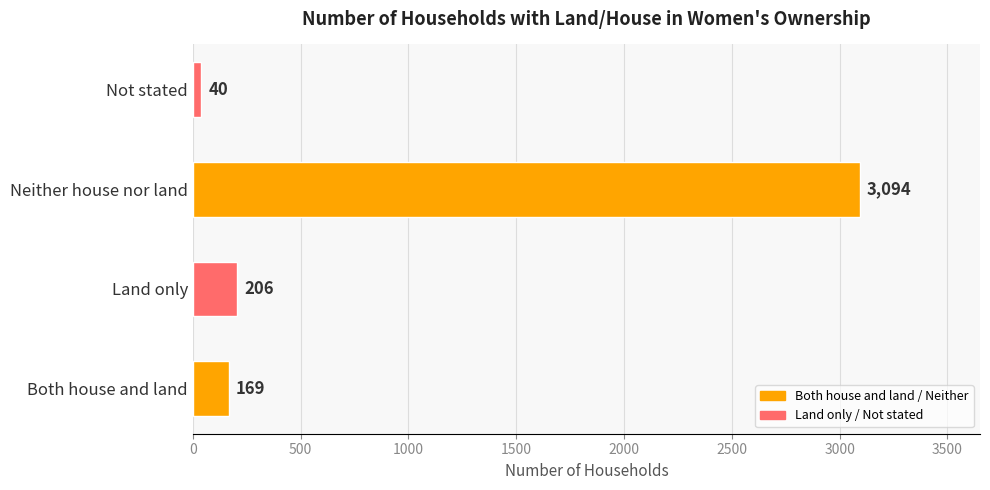

List the labels in order of value, largest first.

Neither house nor land, Land only, Both house and land, Not stated